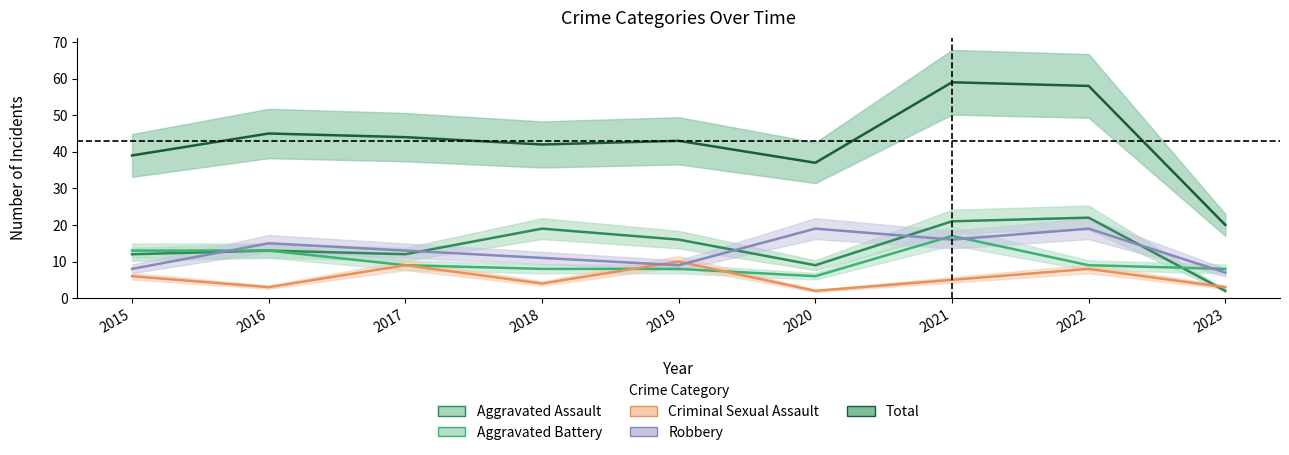

Which series has the largest total across all categories?

Total